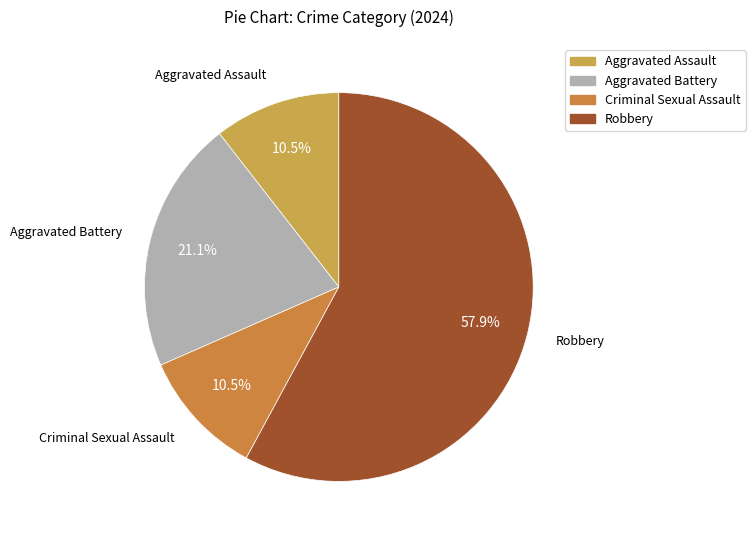

What portion of the pie excludes Aggravated Battery?

78.9%